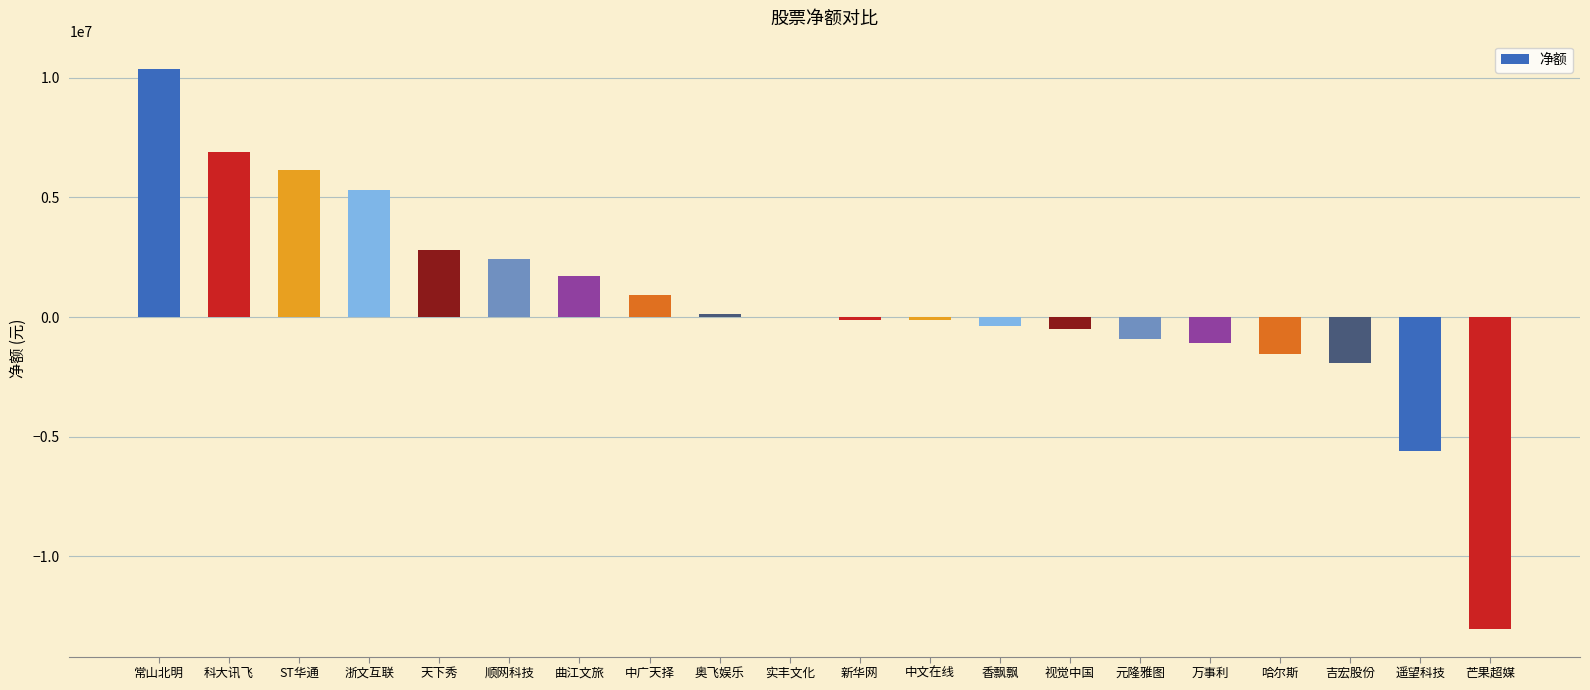

The chart shows a value of -17725233 at 芒果超媒. True or false?

False